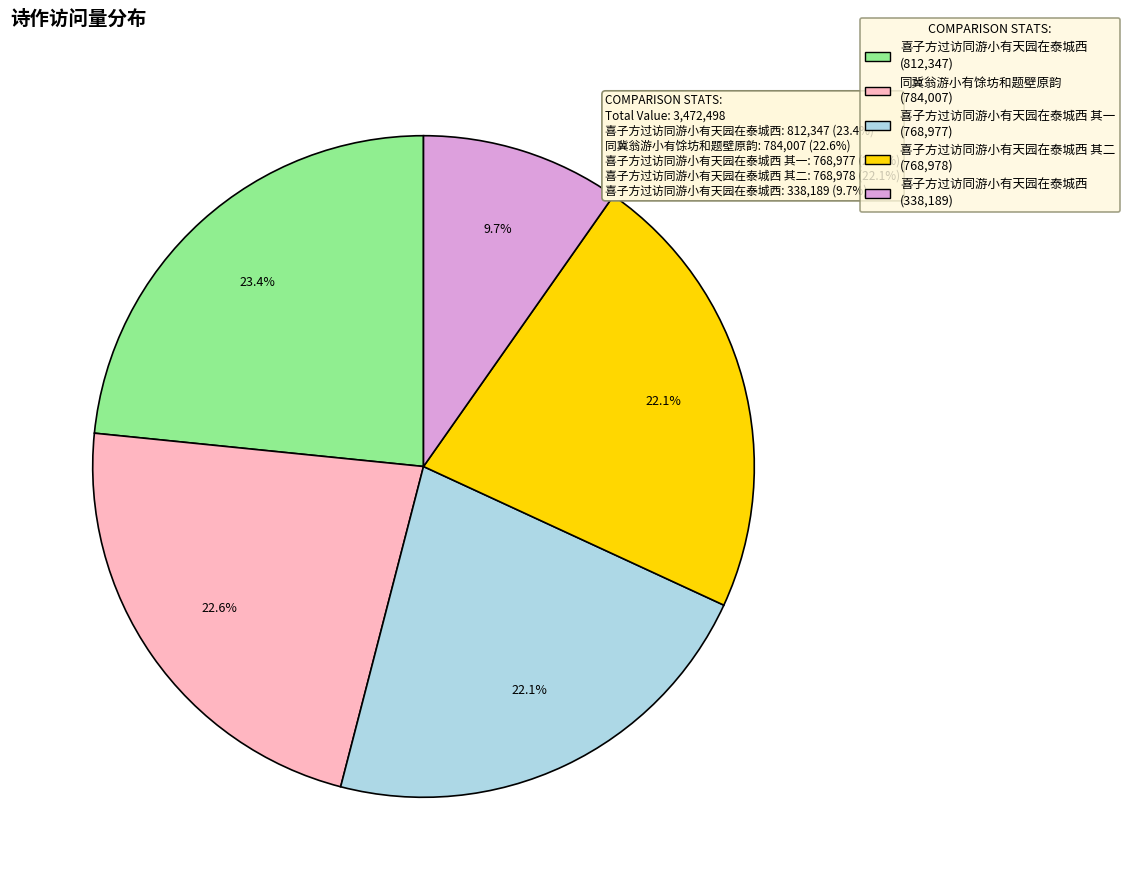

Is there a majority slice in this chart?

No